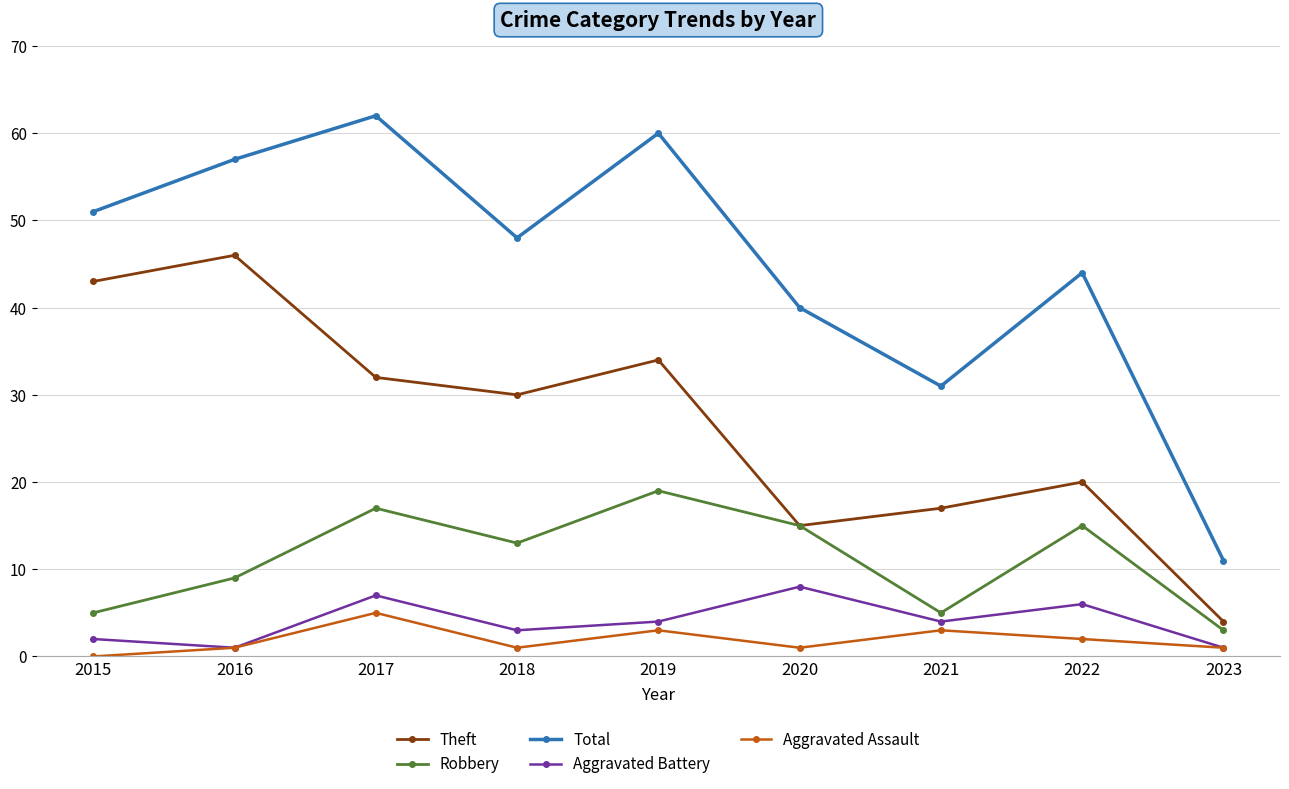

Which series changed the most between 2019 and 2022?

Total